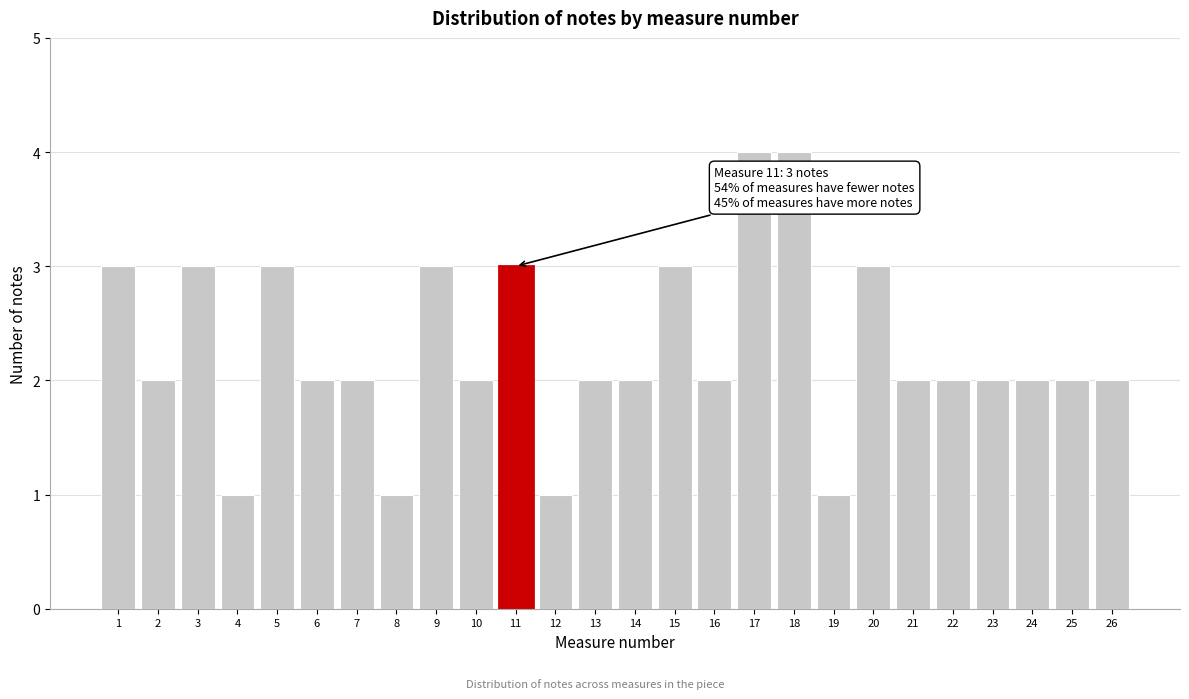

Reading right to left, what are all the values shown in this chart?

2	2	2	2	2	2	3	1	4	4	2	3	2	2	1	3	2	3	1	2	2	3	1	3	2	3